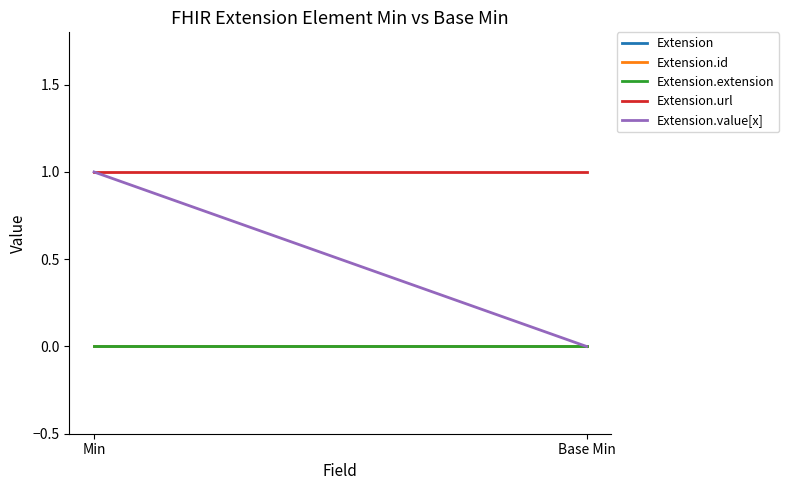

Which series has the largest total across all categories?

Extension.url